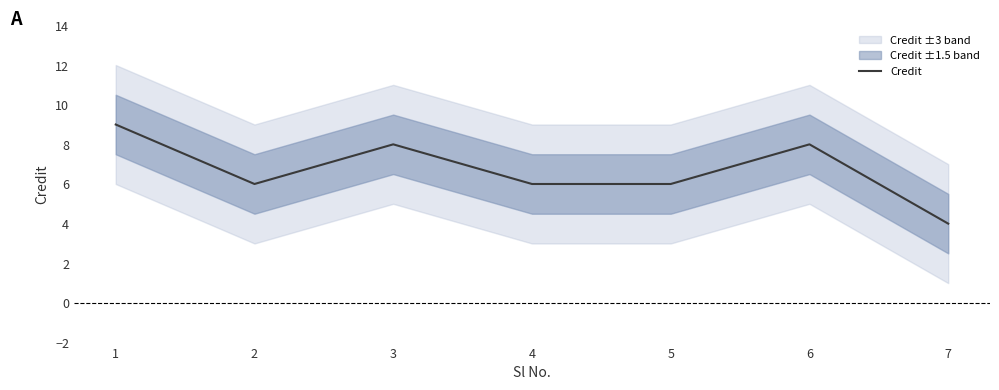

What is the value of the 5th point from the left?

6